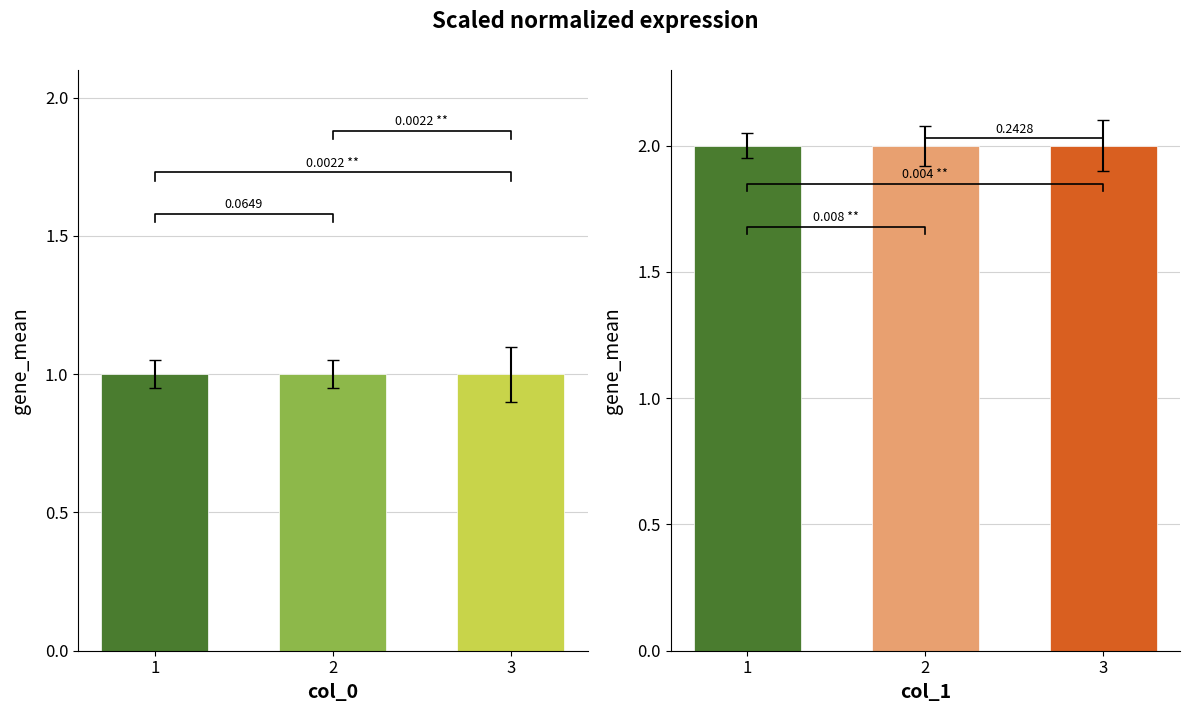

Which has a higher value, 1 or 2?

1